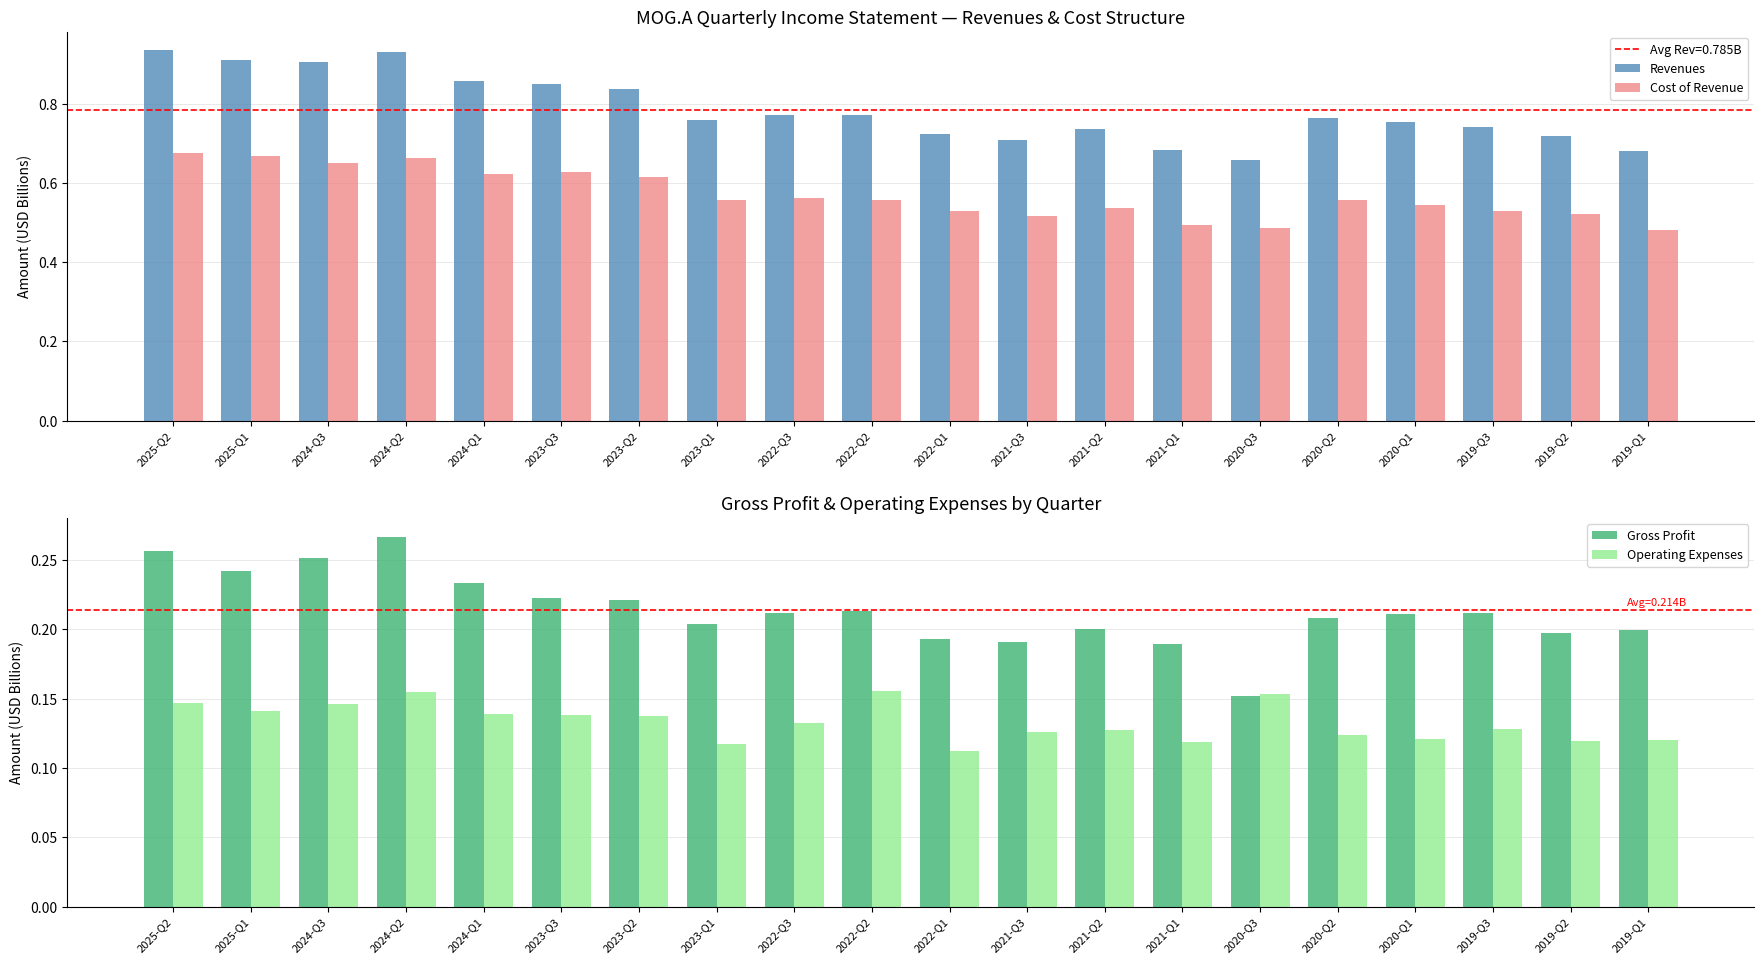

What are all the series names shown in the legend?

Revenues, Cost of Revenue, Gross Profit, Operating Expenses